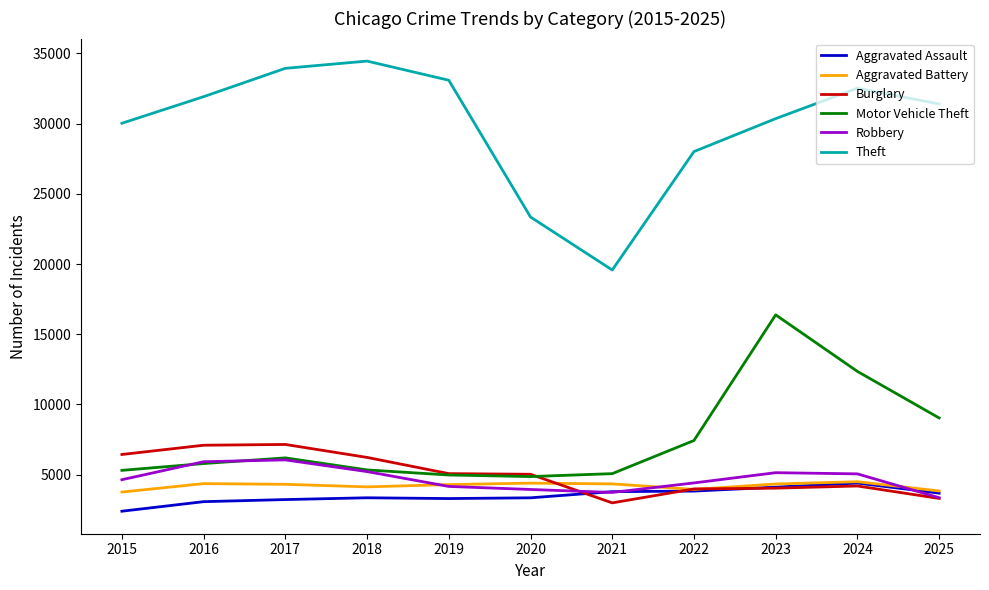

Does the chart have visible grid lines?

No